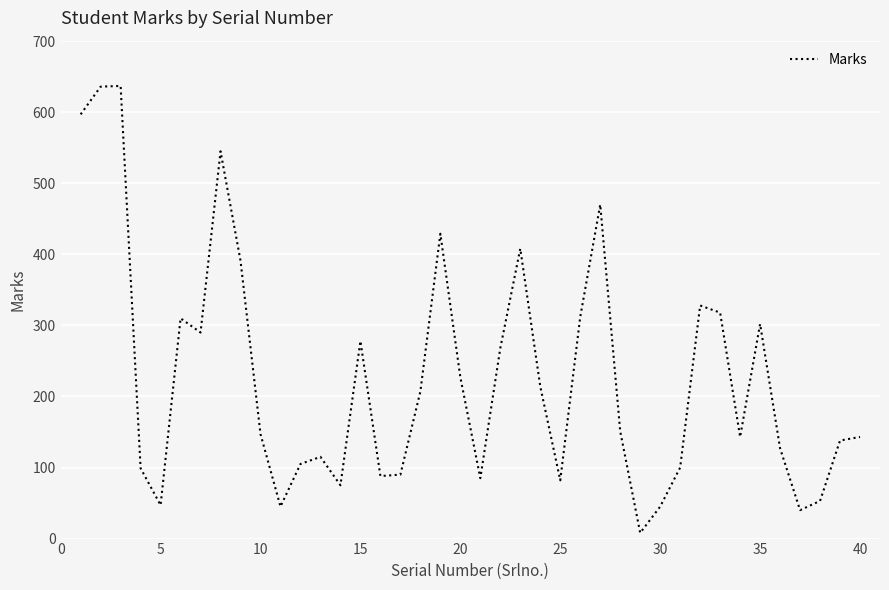

What is the difference between the maximum and minimum values?

629